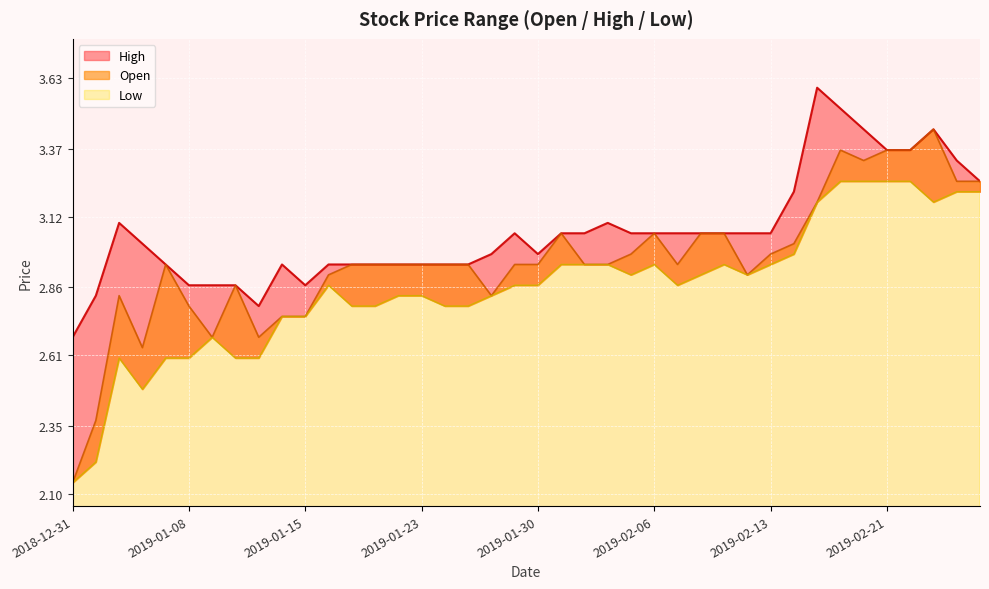

Which series has the largest total across all categories?

High